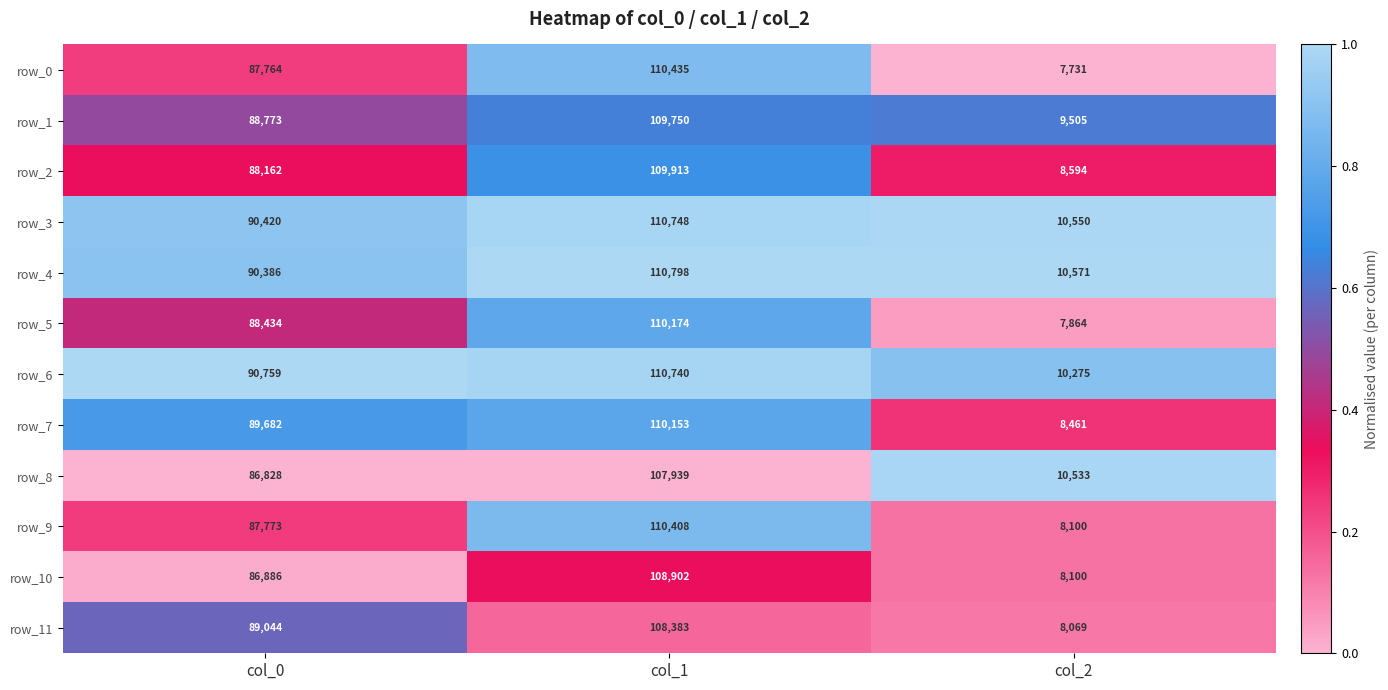

Rank the series at col_1 from lowest to highest value.

row_8, row_11, row_10, row_1, row_2, row_7, row_5, row_9, row_0, row_6, row_3, row_4